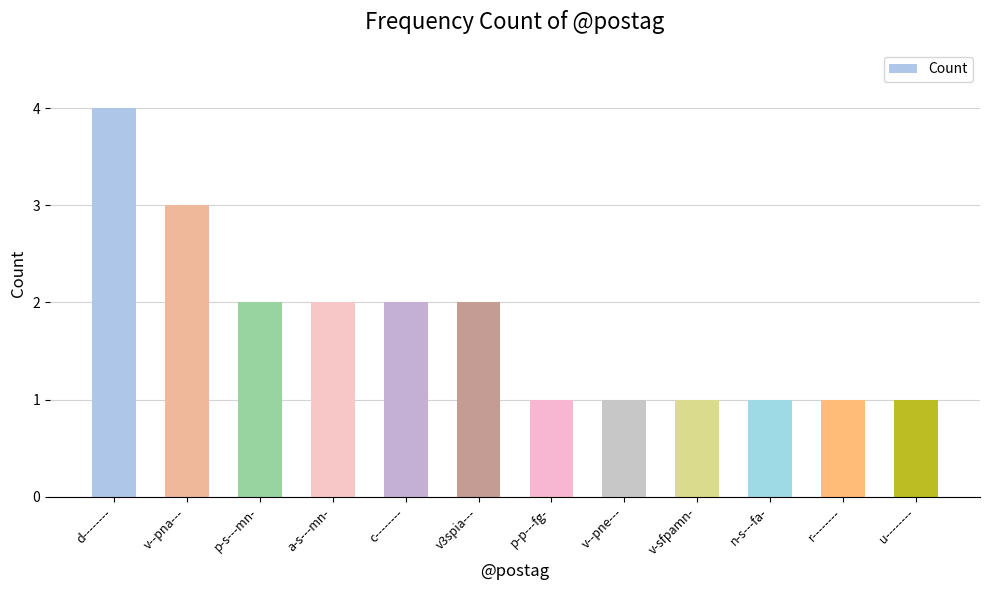

Which has a higher value, d-------- or a-s---mn-?

d--------